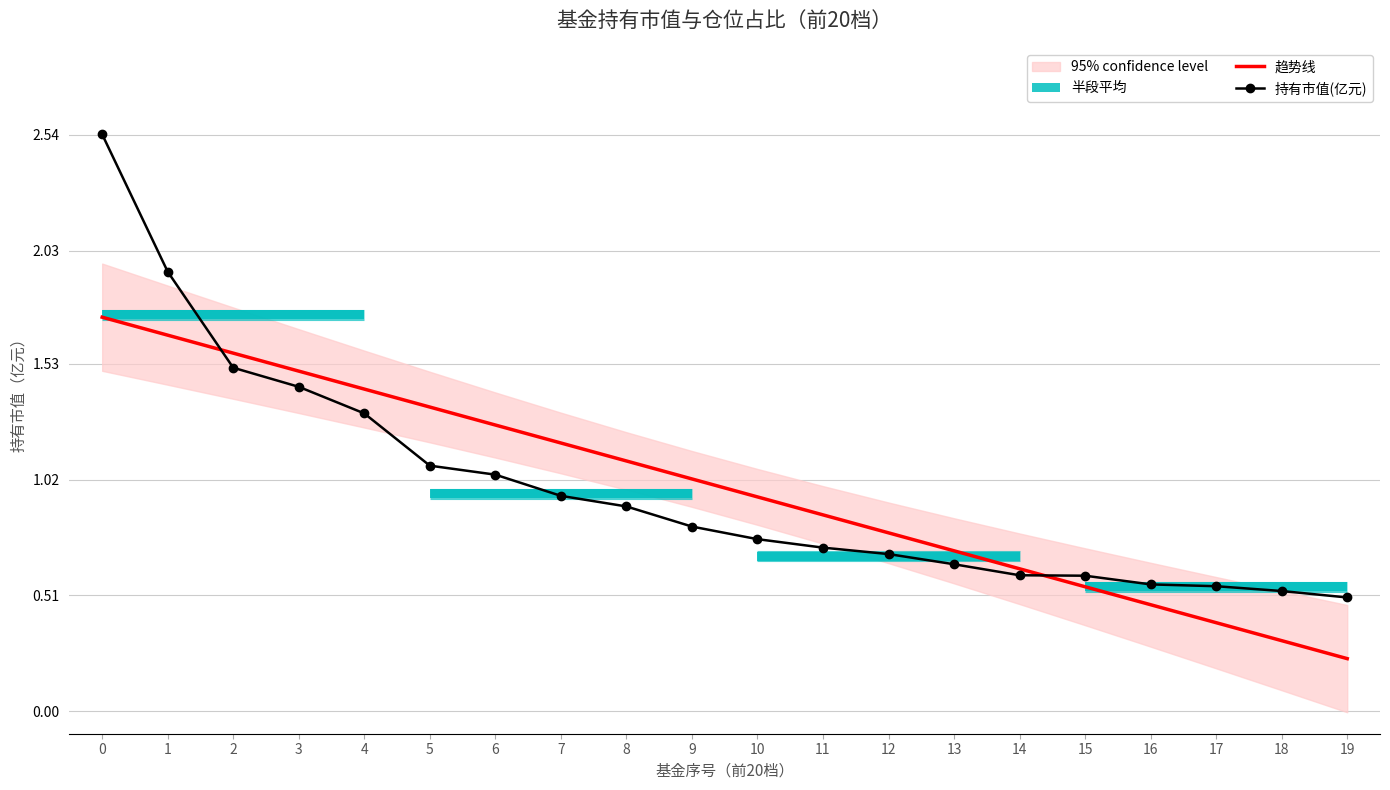

How many intersections are there between 持有市值(亿元) and 趋势线?

2